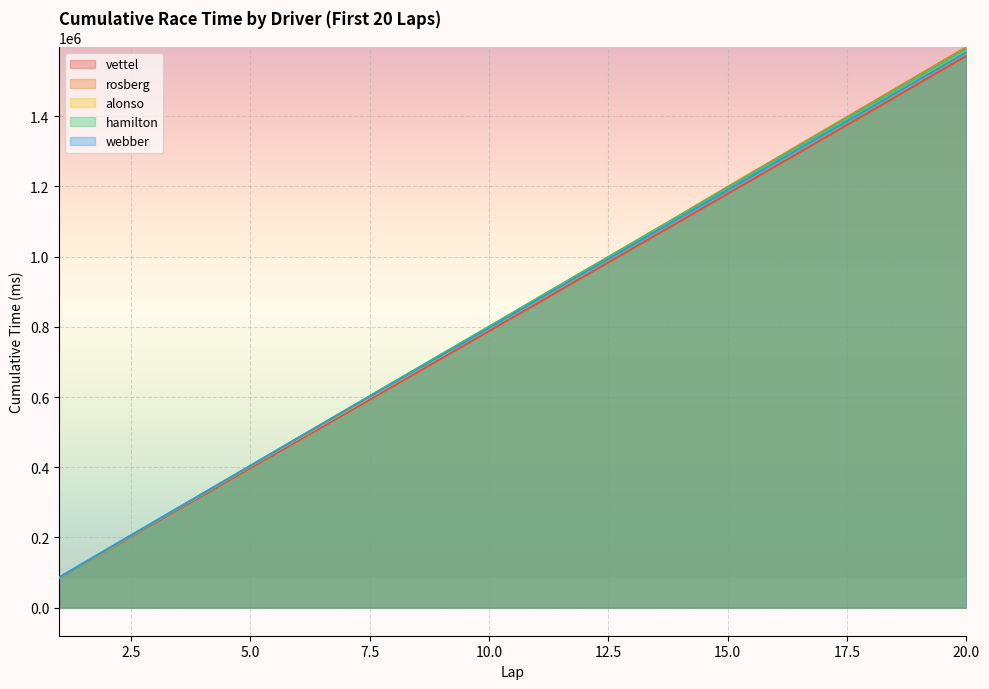

What is the sum of all webber values?

16711203